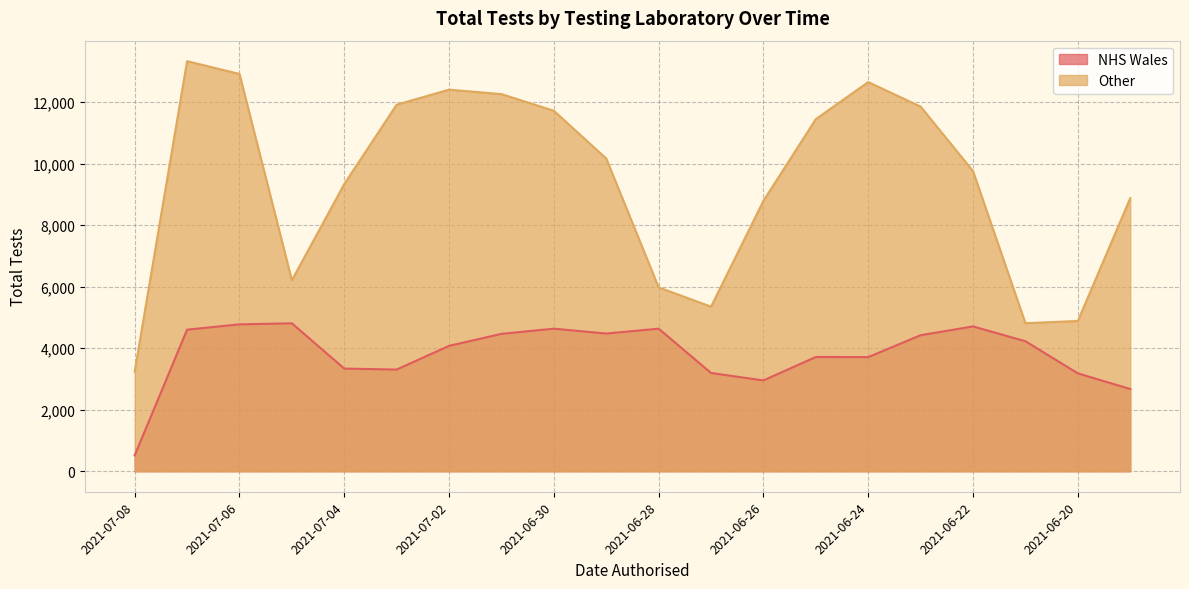

Is it true that Other equals 4586 at 2021-07-03?

False